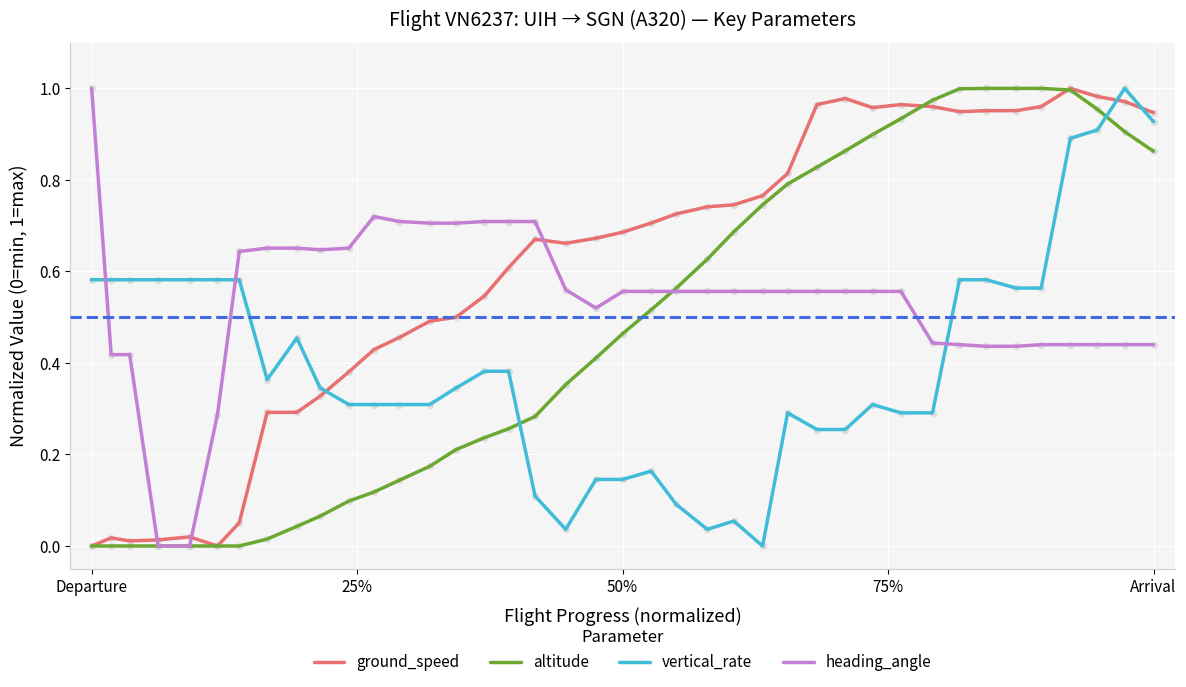

True or false: altitude and vertical_rate intersect in this chart.

True